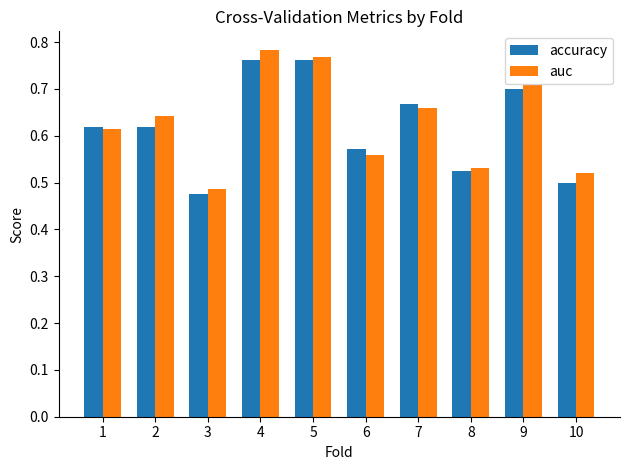

Which label corresponds to the smallest value in the chart?

3